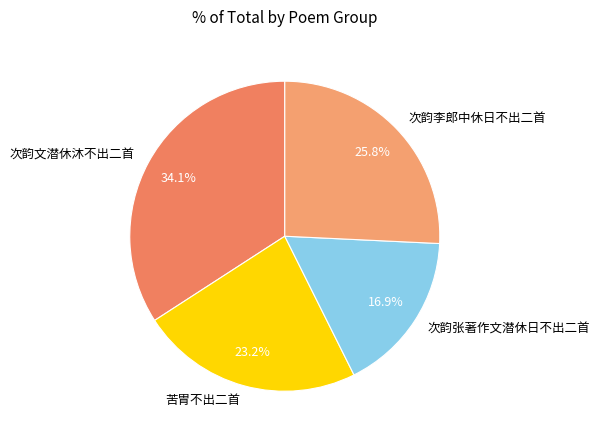

Do 次韵文潜休沐不出二首 and 次韵张著作文潜休日不出二首 together represent more than half of the pie?

Yes